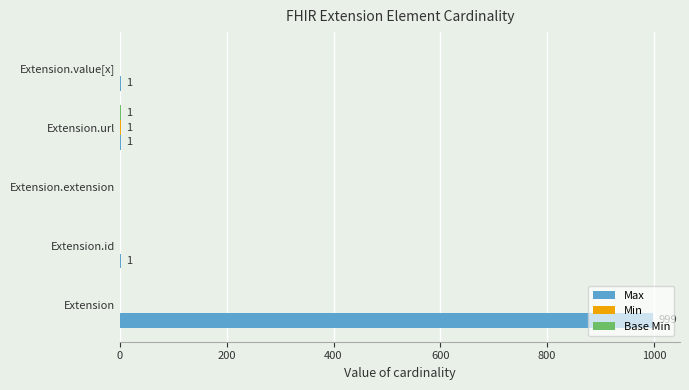

Which series has the widest spread of values?

Max